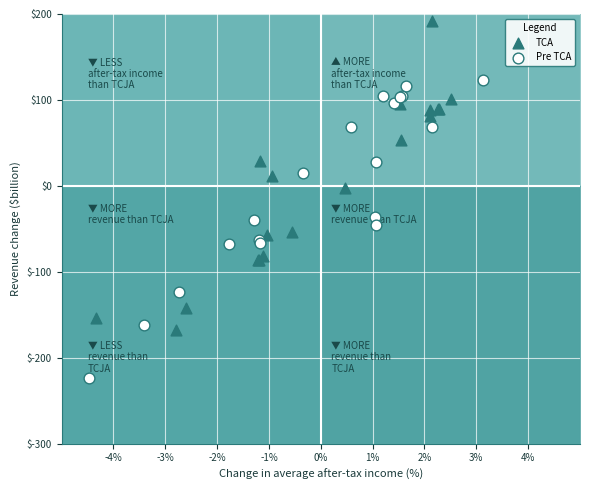

Which series contains the lowest Y value?

Pre TCA